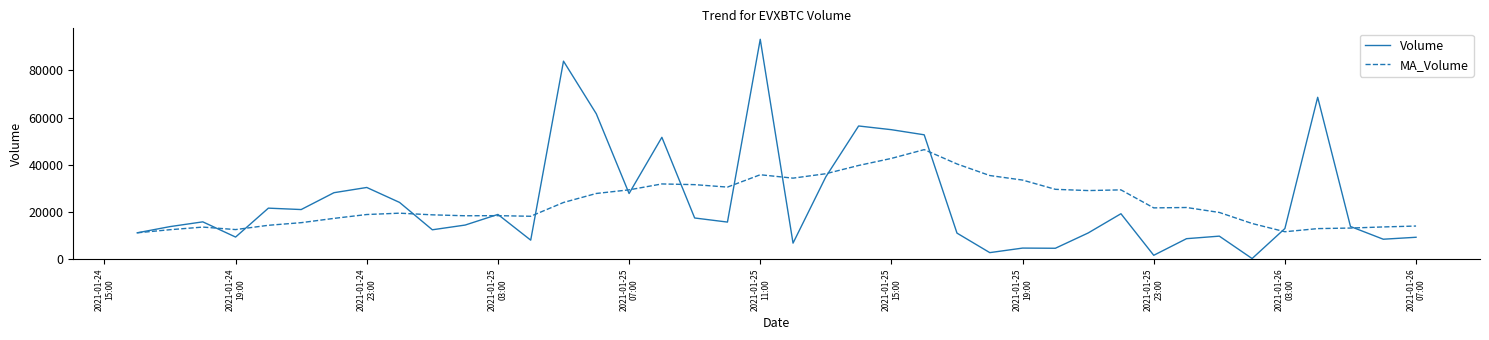

Which series has the widest spread of values?

Volume